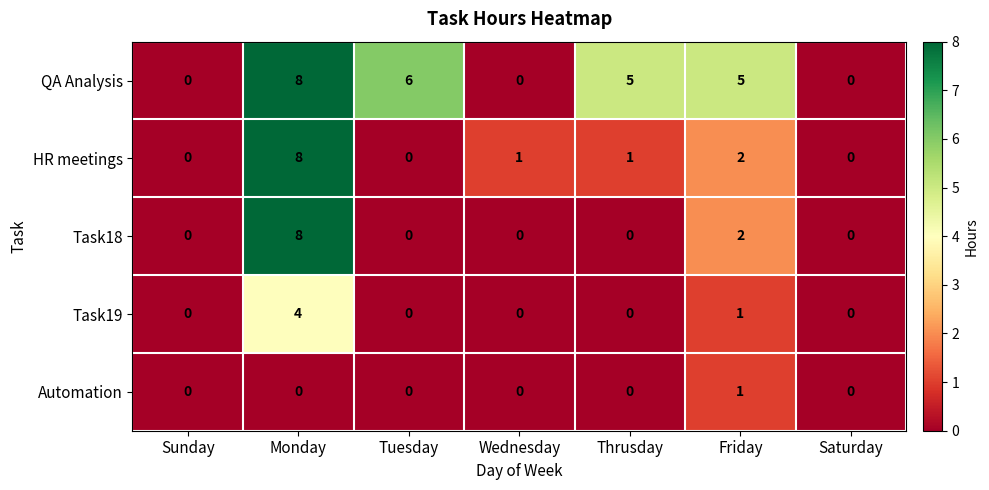

Count the HR meetings values in the range 0 to 2.

6